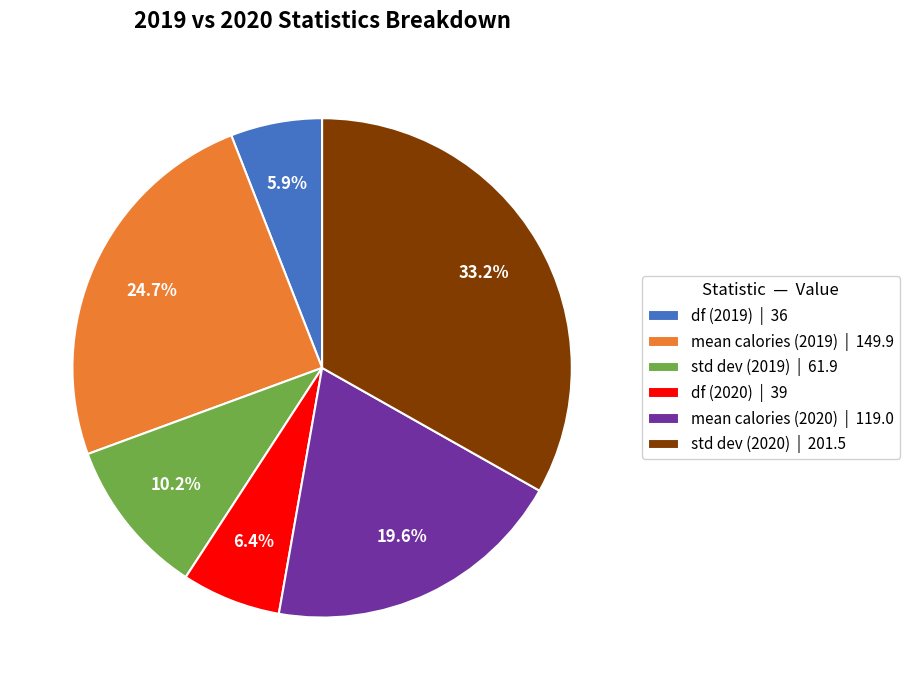

What is the largest slice in the pie chart?

std dev (2020) | 201.5